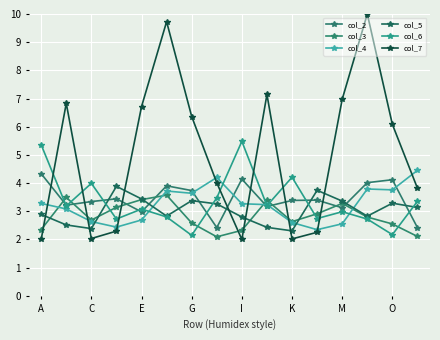

Does the chart display data point markers on the line(s)?

Yes